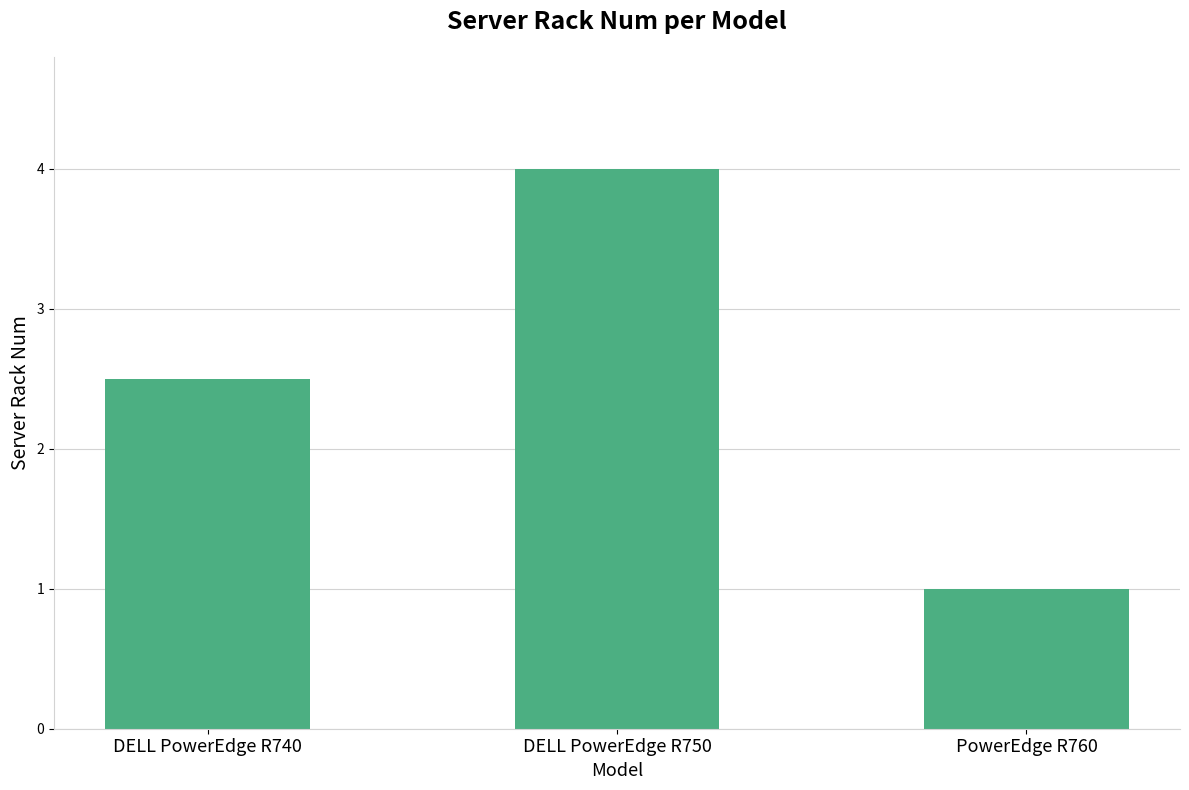

Count the number of categories in the chart.

3